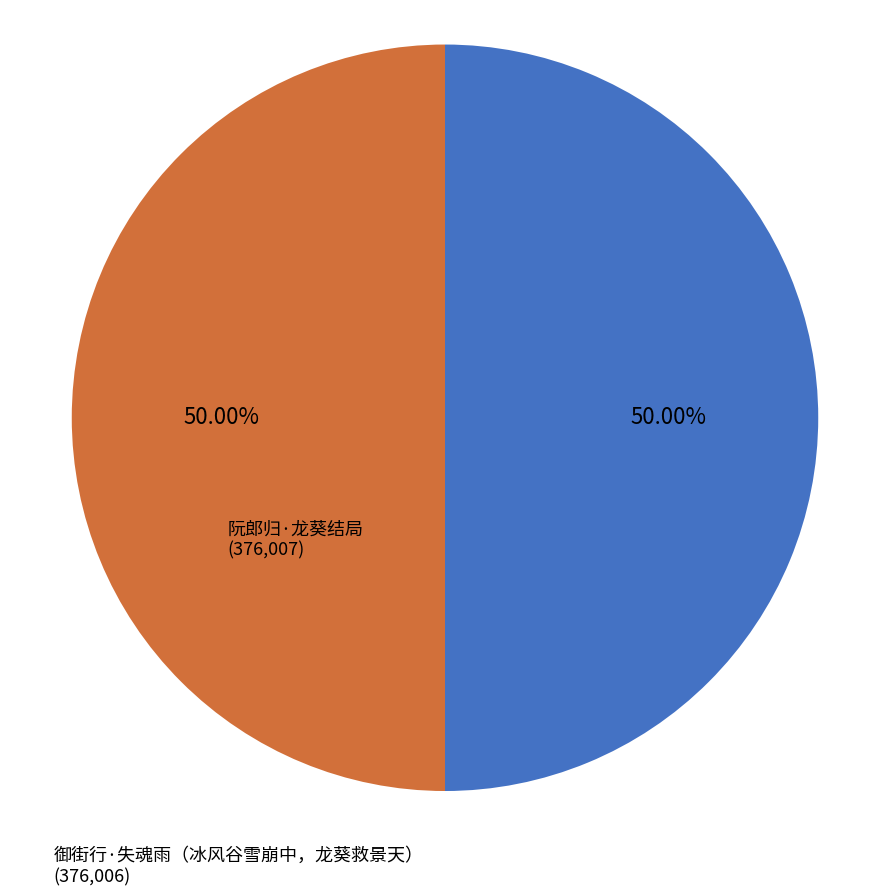

Combined, do 御街行·失魂雨（冰风谷雪崩中，龙葵救景天） (376,006) and 阮郎归·龙葵结局 (376,007) account for over 50%?

Yes